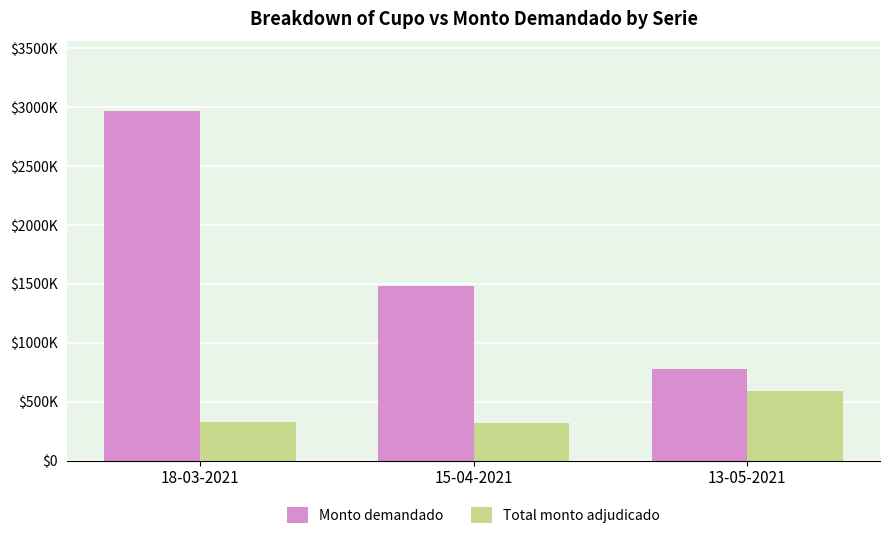

What value does the Monto demandado series have at 18-03-2021, to the nearest 50?

2963200